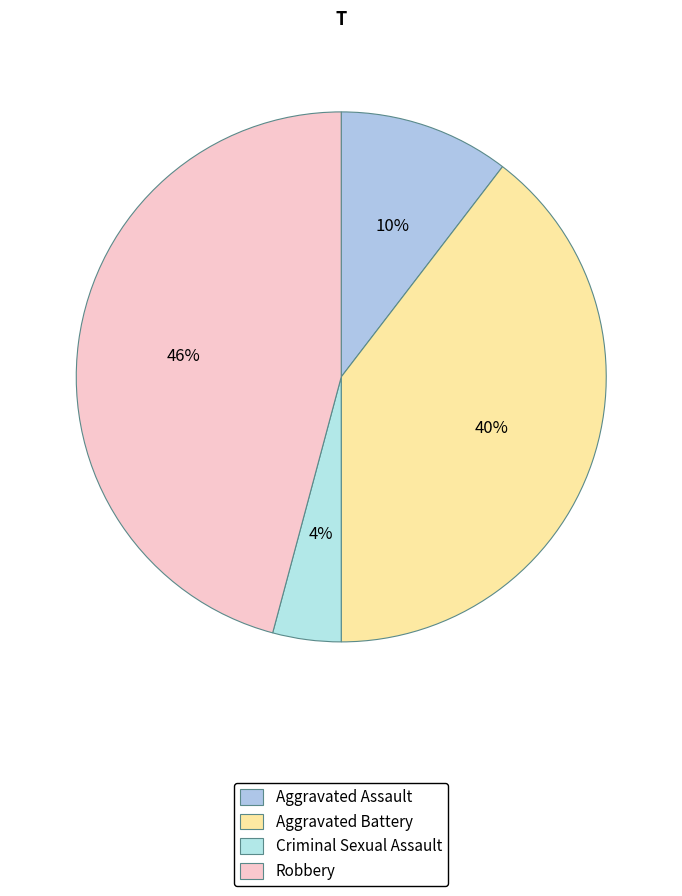

Count the number of slices in the pie.

4